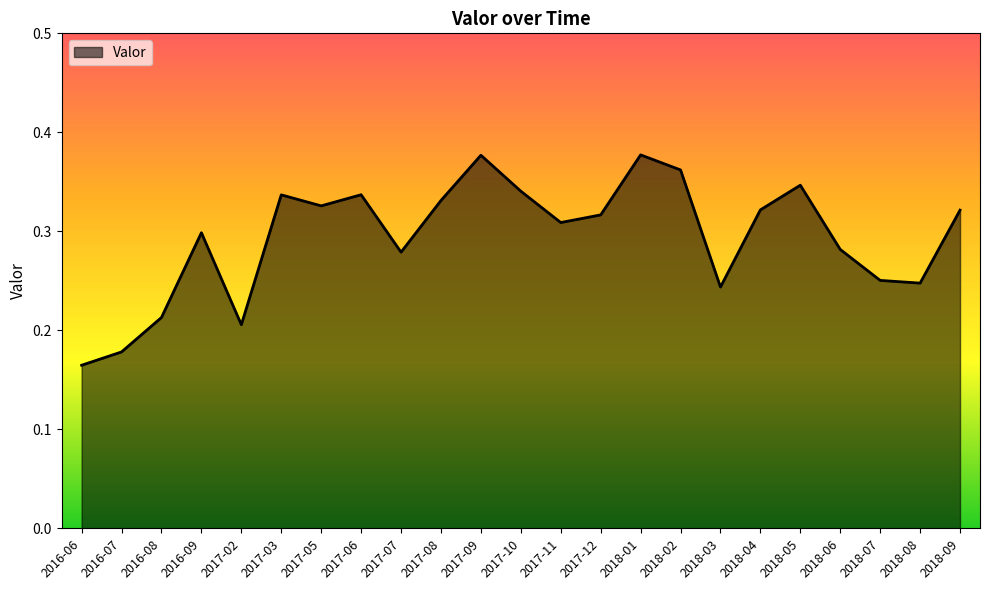

Which has a higher value, 2018-07 or 2018-06?

2018-06